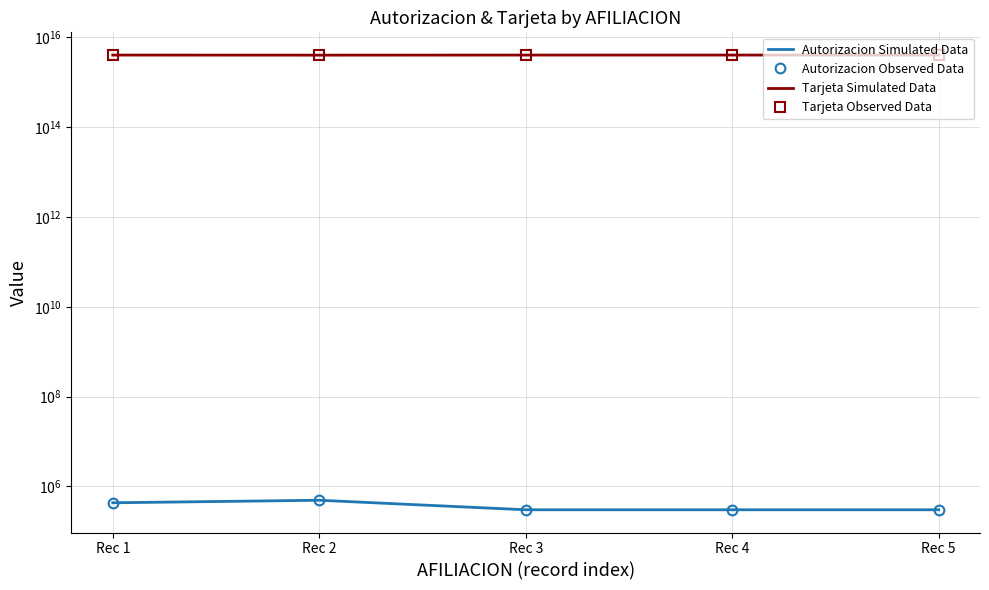

Which series has the widest spread of values?

Tarjeta Simulated Data